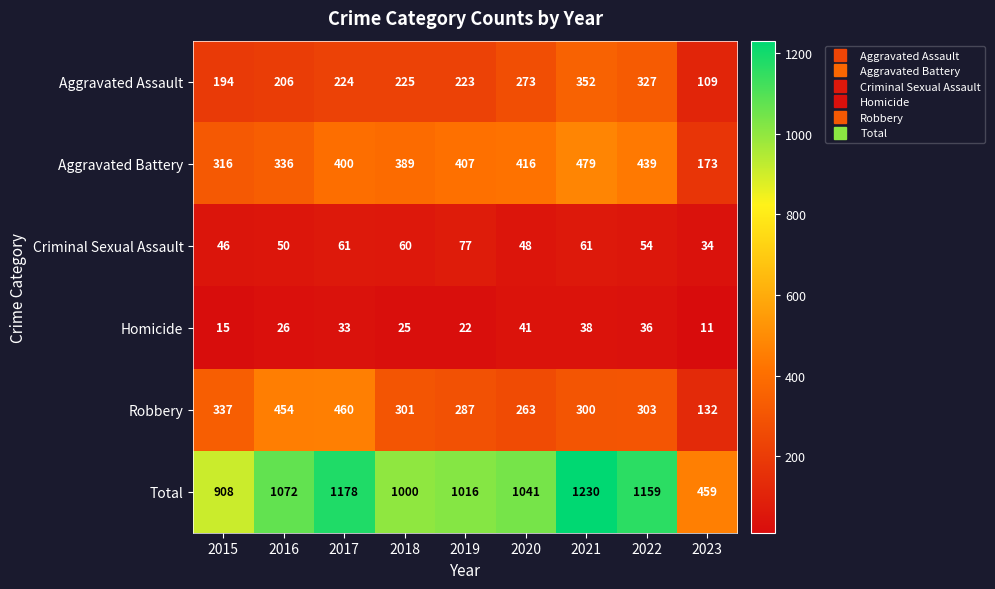

At which category is the sum across all series the highest?

2021